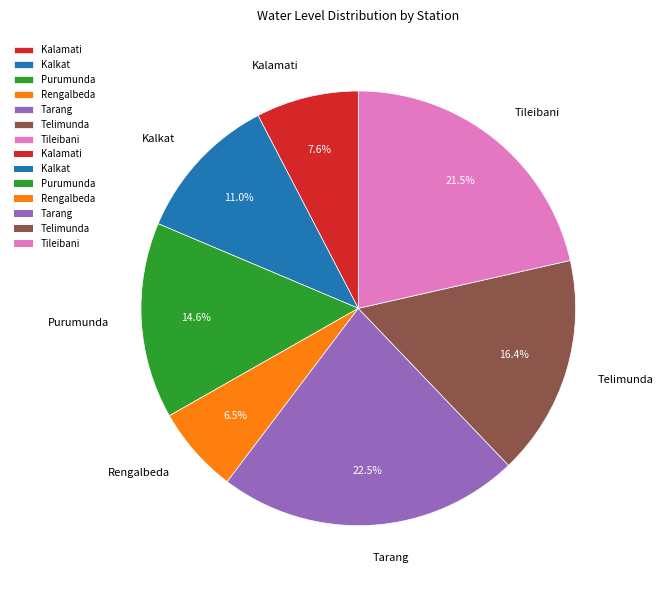

Is there any slice that represents more than half of the pie?

No